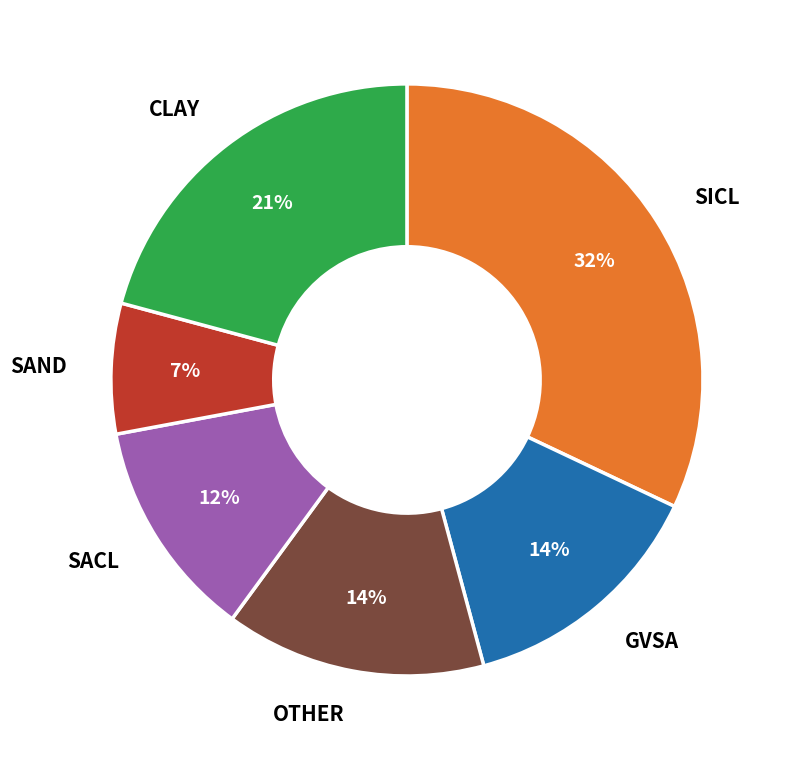

Is there any slice that represents more than half of the pie?

No